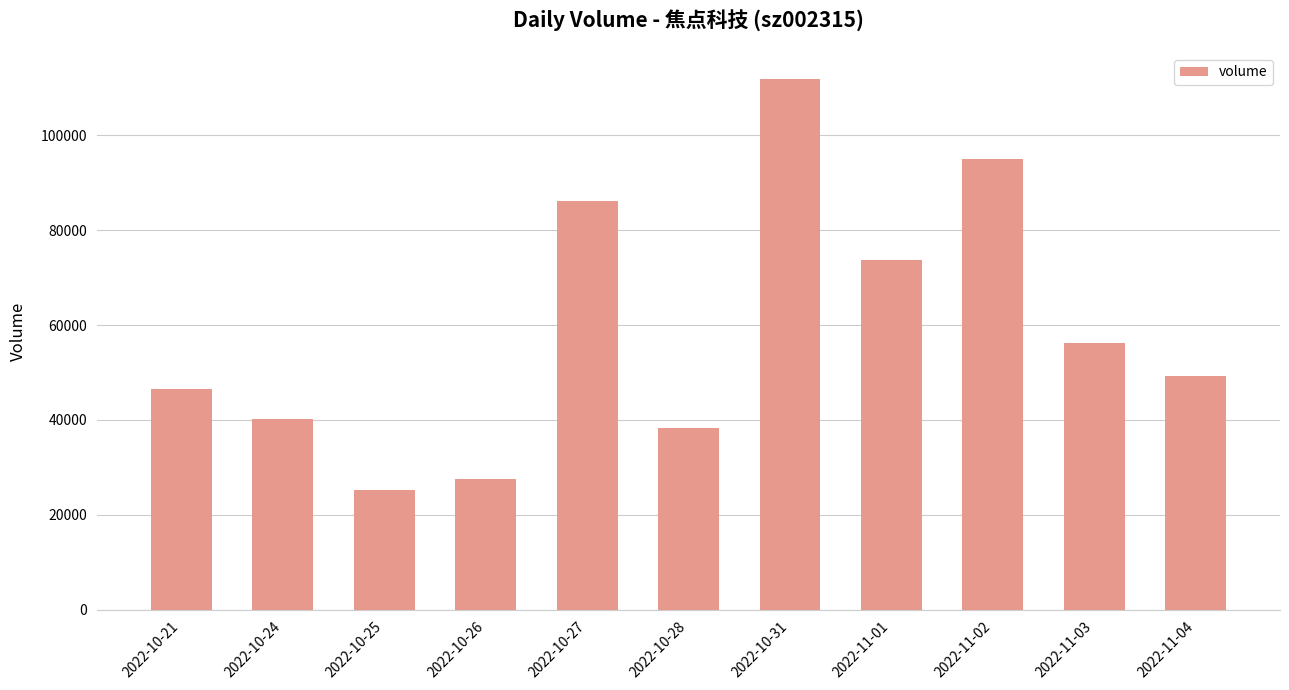

The chart shows a value of 62571 at 2022-10-31. True or false?

False